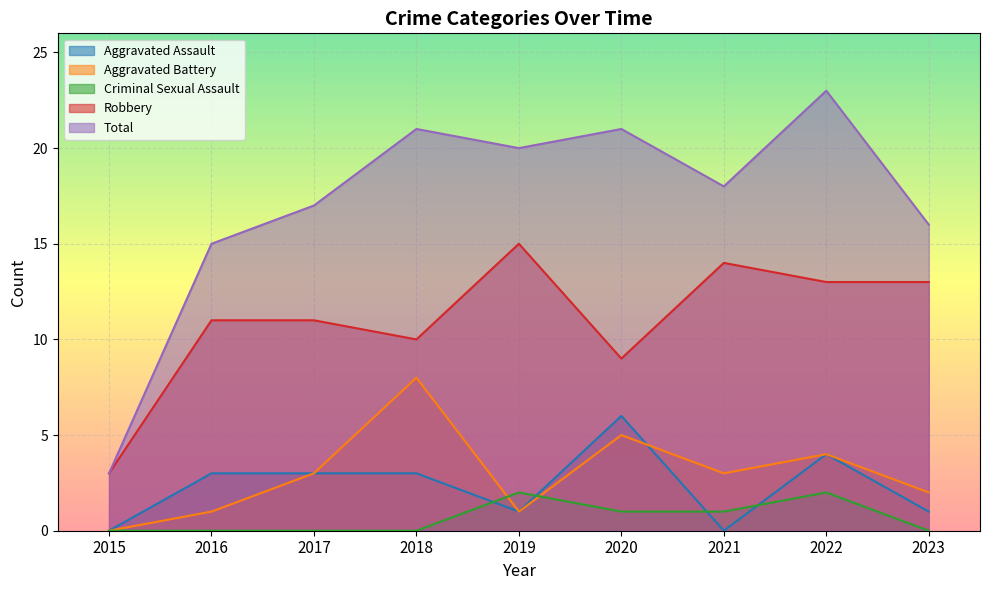

What are all the series names shown in the legend?

Aggravated Assault, Aggravated Battery, Criminal Sexual Assault, Robbery, Total